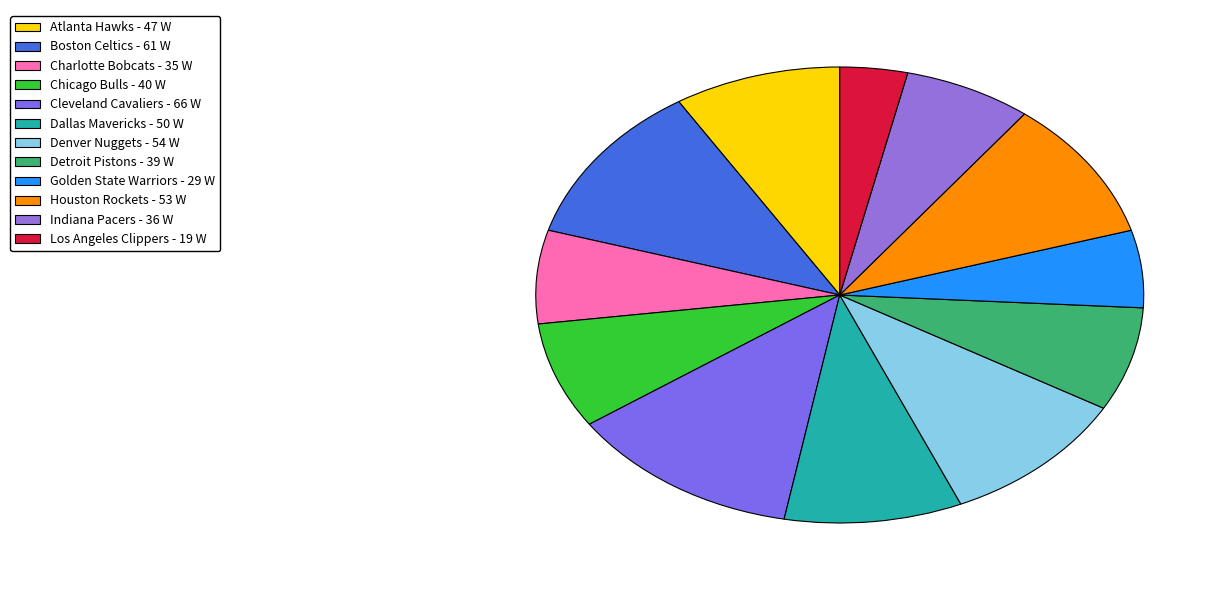

Rank the categories by value from lowest to highest.

Los Angeles Clippers, Golden State Warriors, Charlotte Bobcats, Indiana Pacers, Detroit Pistons, Chicago Bulls, Atlanta Hawks, Dallas Mavericks, Houston Rockets, Denver Nuggets, Boston Celtics, Cleveland Cavaliers